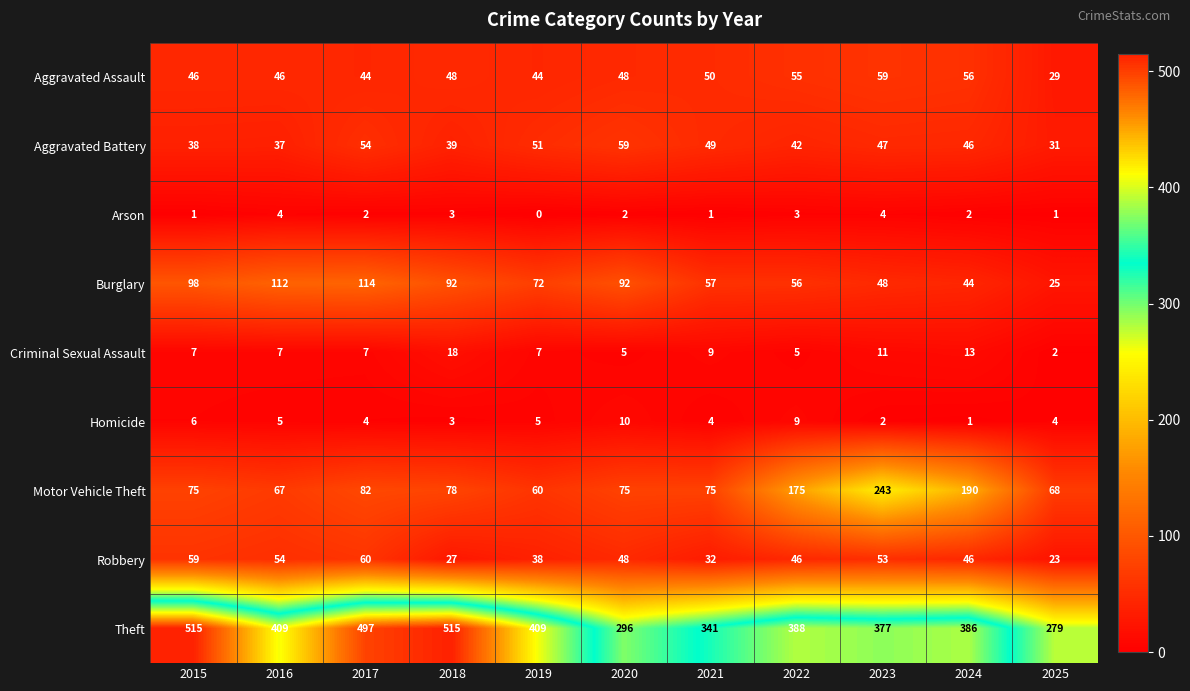

How many distinct data groups are displayed?

9